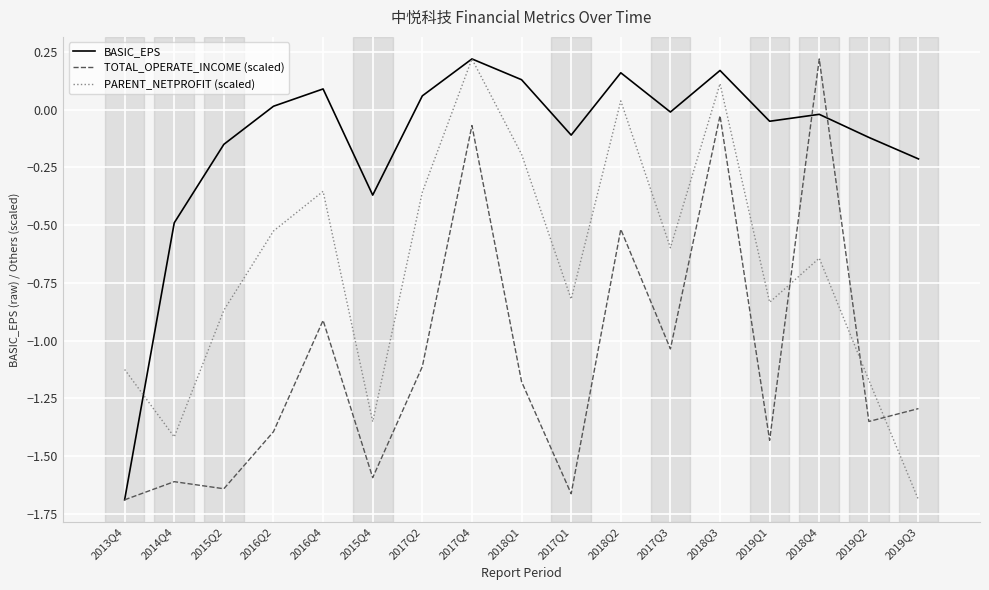

Where is the first local maximum for BASIC_EPS?

2016Q4